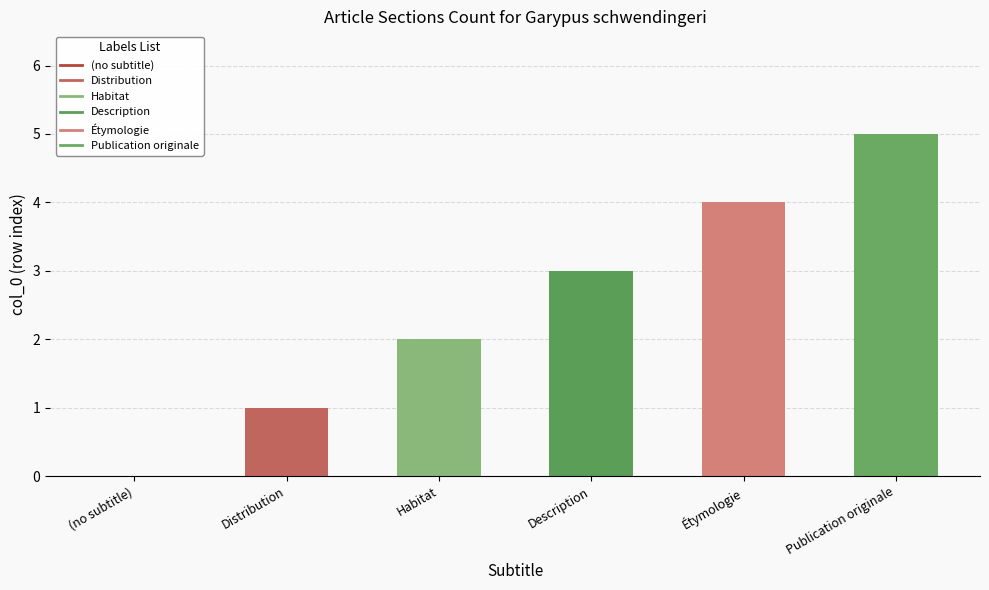

Are the bars horizontal?

No